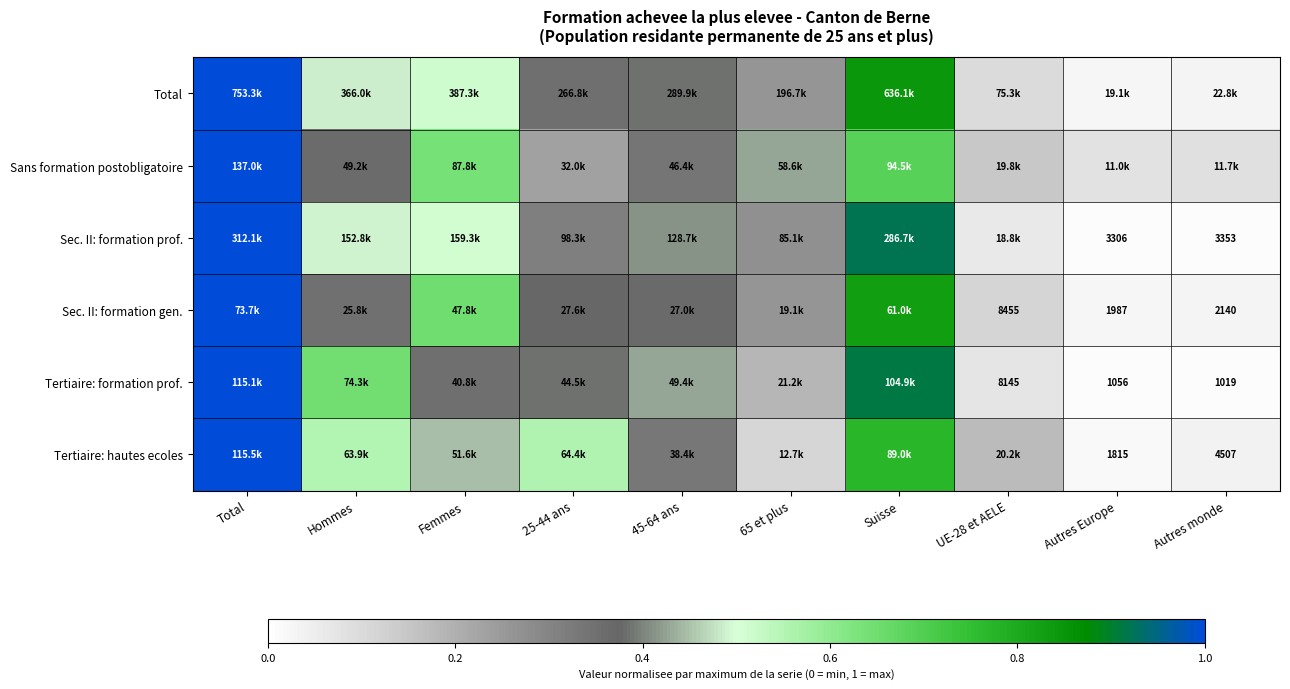

Is the value of Tertiaire: formation prof. at UE-28 et AELE greater than the value of Sans formation postobligatoire at Suisse?

No